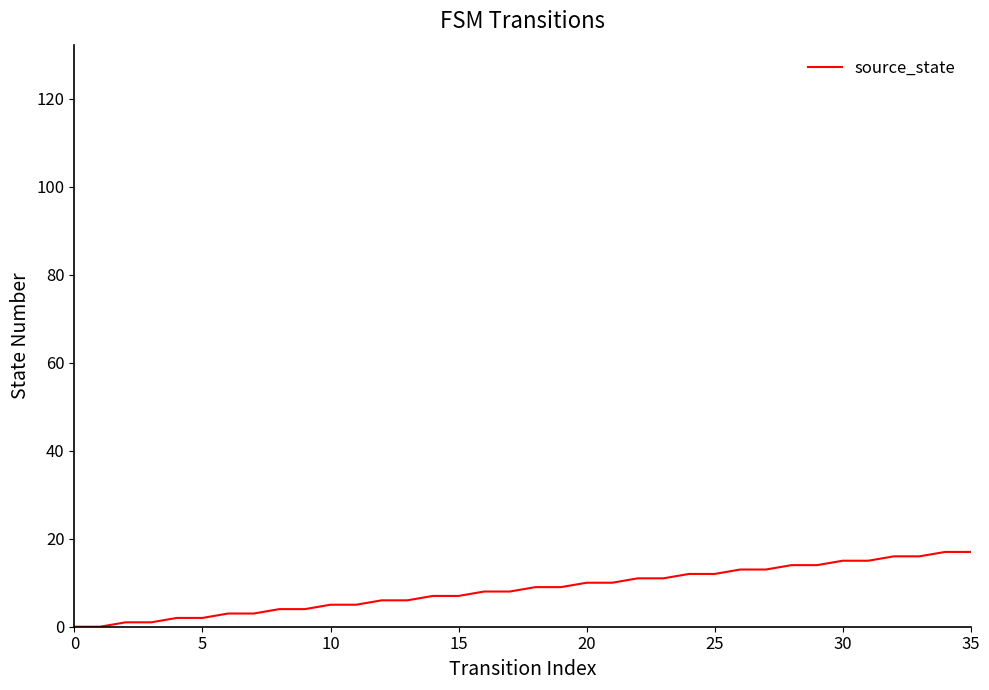

What is the greatest value displayed?

17